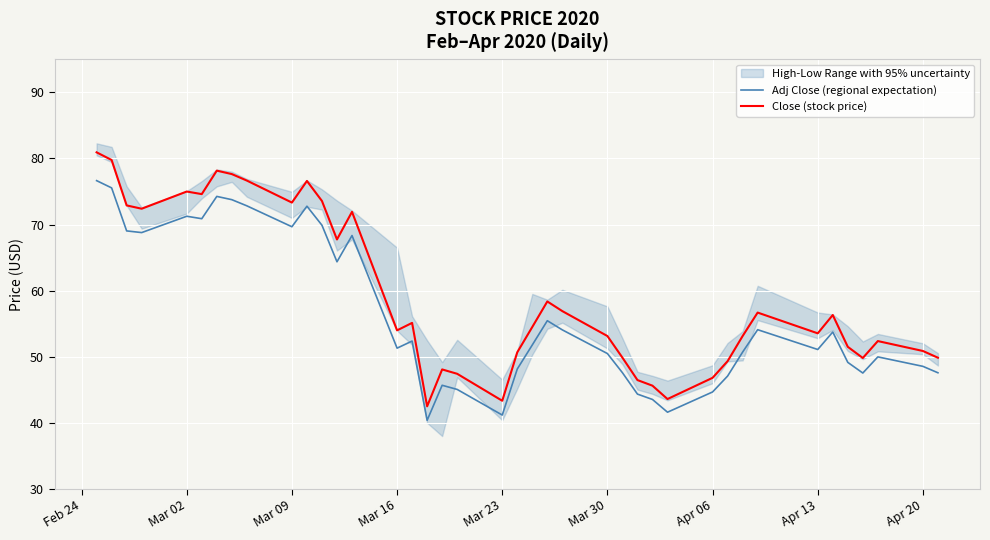

What is the maximum value for Close (stock price)?

80.9